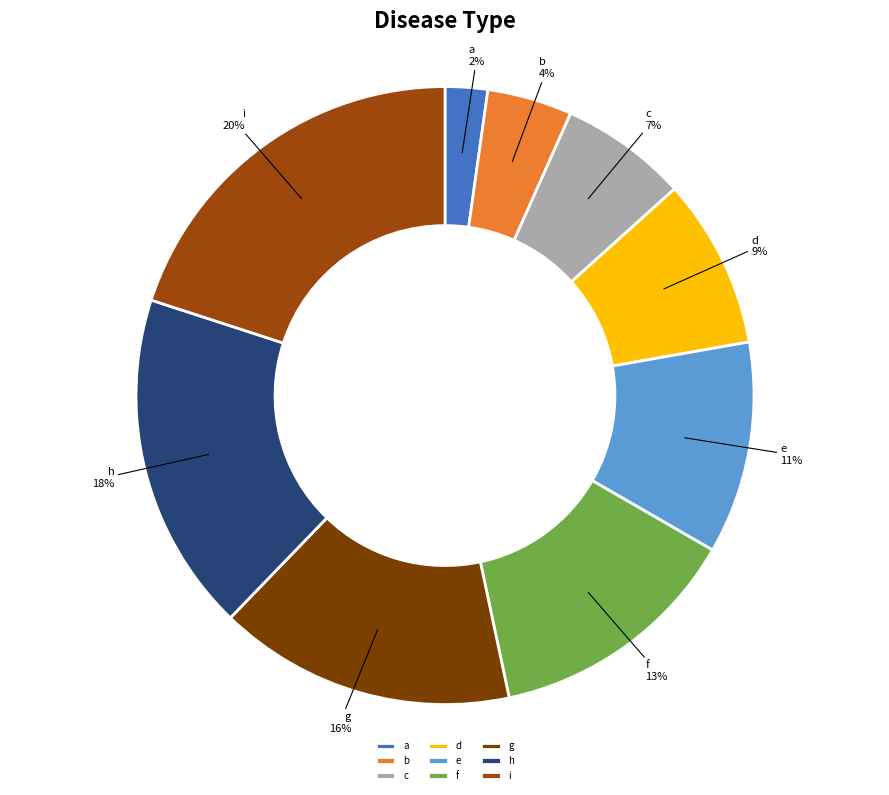

Approximately how many times larger is the value at h compared to e?

1.6